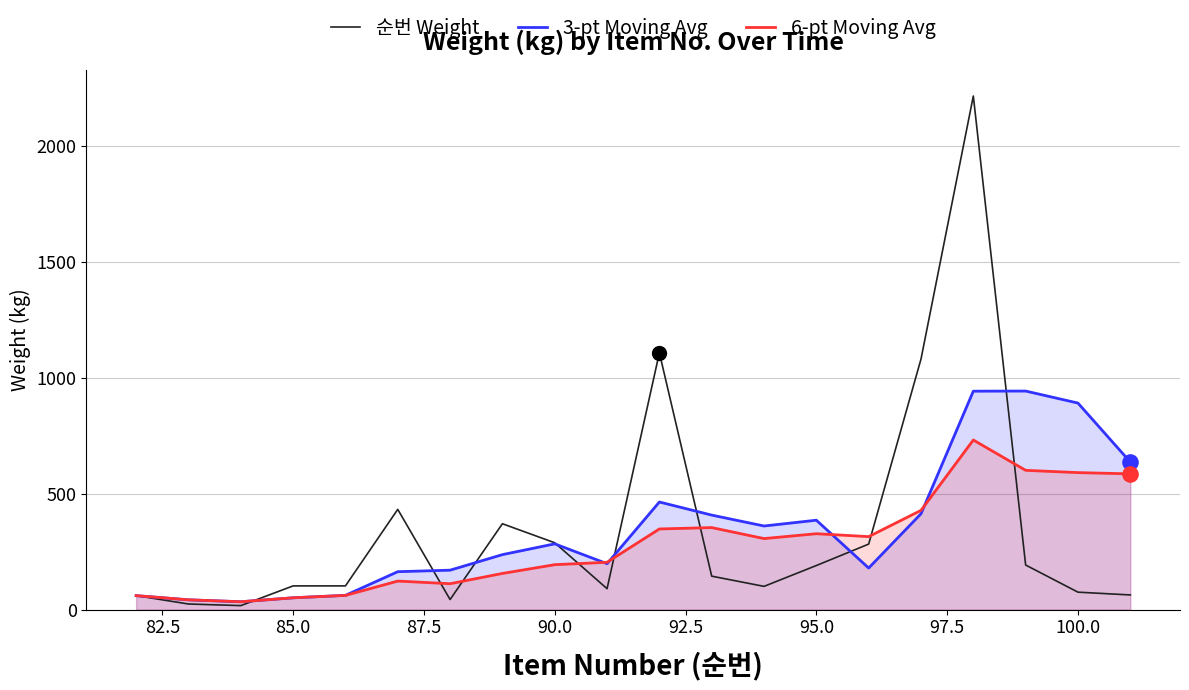

What are all the series names shown in the legend?

순번 Weight, 3-pt Moving Avg, 6-pt Moving Avg